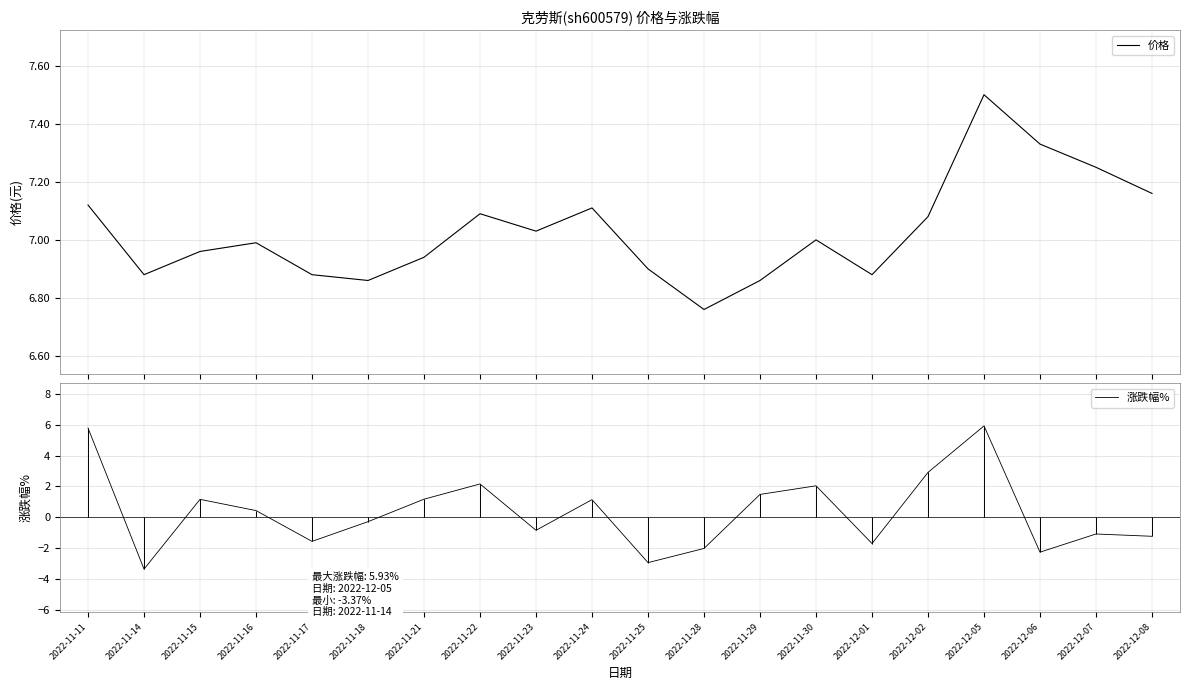

What is the difference between the 价格 values at 2022-11-15 and 2022-12-07?

0.3